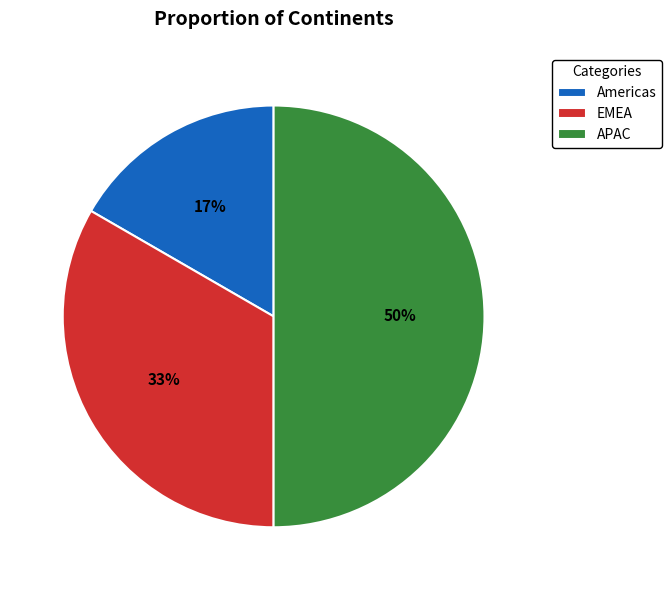

Which slice is the smallest?

Americas